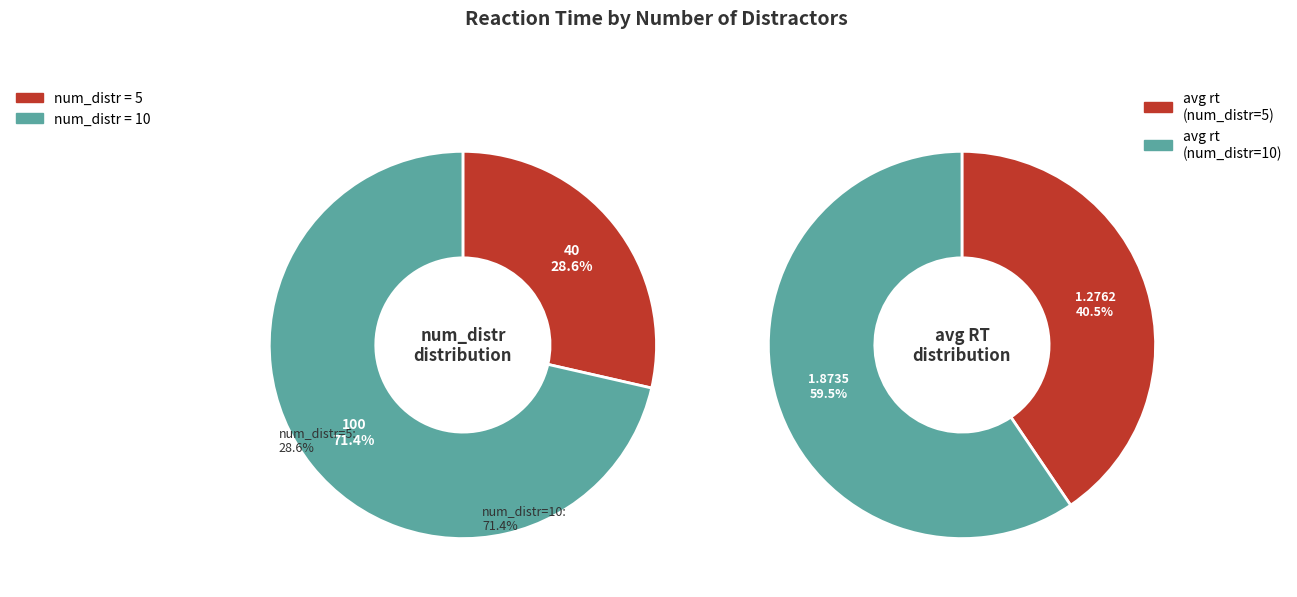

What percentage is the num_distr=5 slice, to the nearest percent?

40%